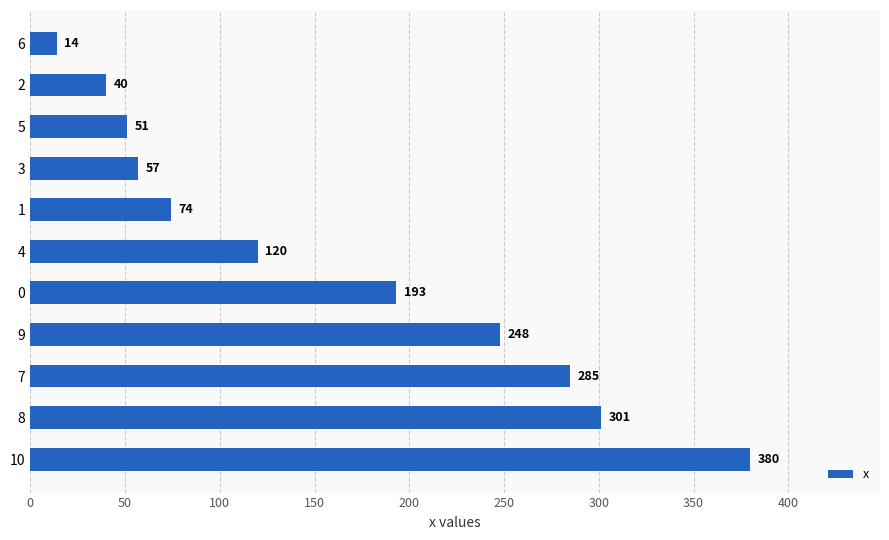

What is the difference between the second highest and minimum values?

287